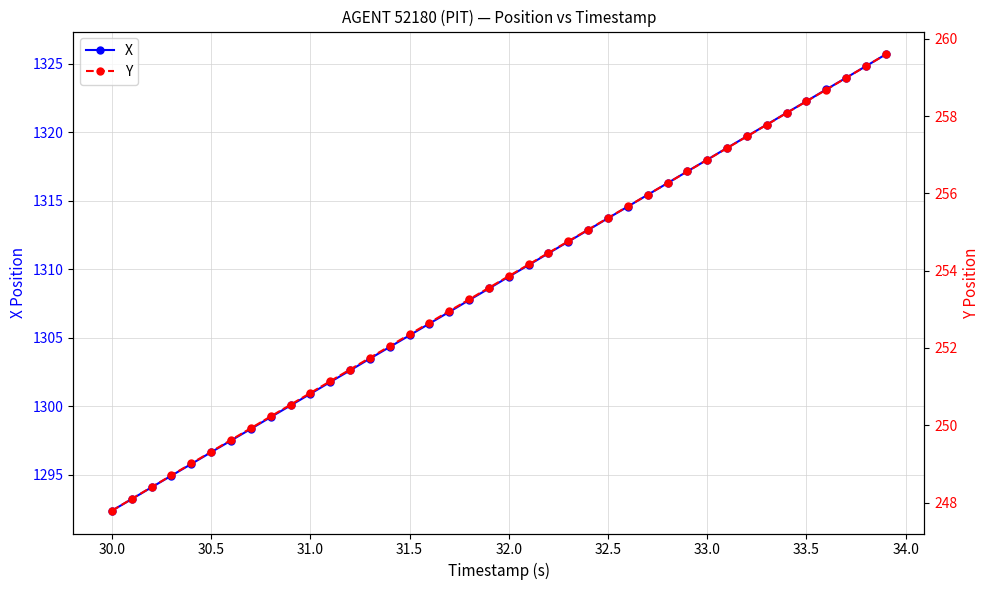

List the series in order of their overall mean, highest first.

X, Y